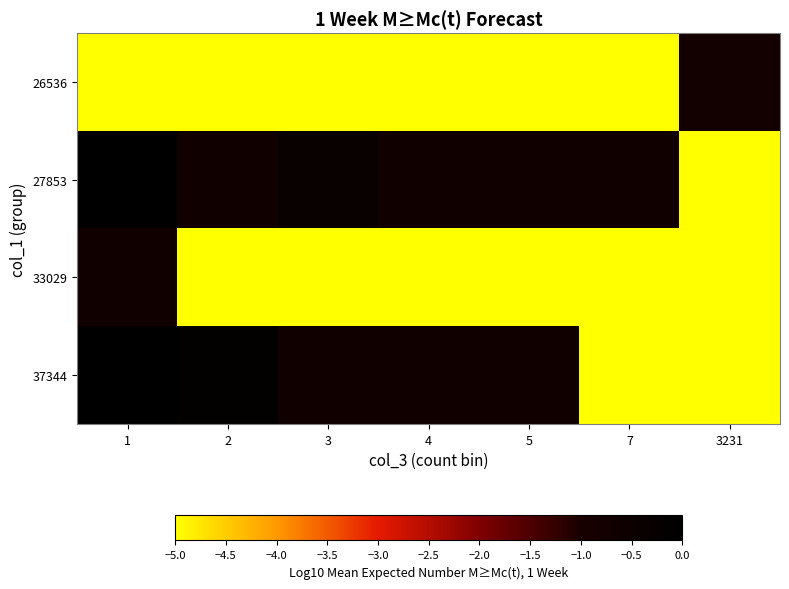

Between 1 and 4, which is larger?

1